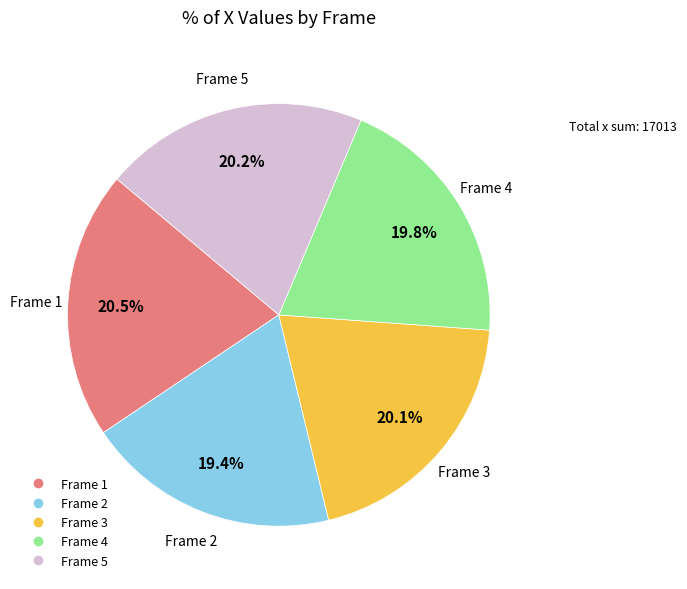

Does any single category account for the majority?

No